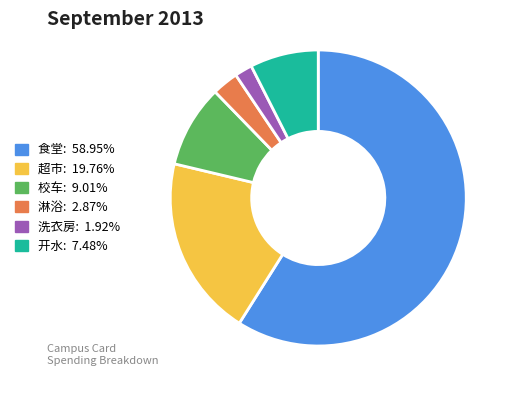

Count the number of slices in the pie.

6